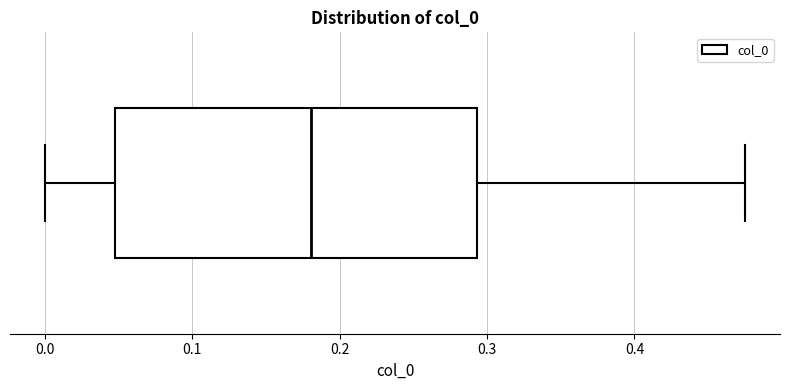

Read this box plot against the x-axis: the position of the median line, the range covered by the box, and the ends of both whiskers. The values are not printed on the chart, so give them approximately, as read against the axis.

median 0.18, box 0.05 to 0.29, whiskers 0.00 to 0.48